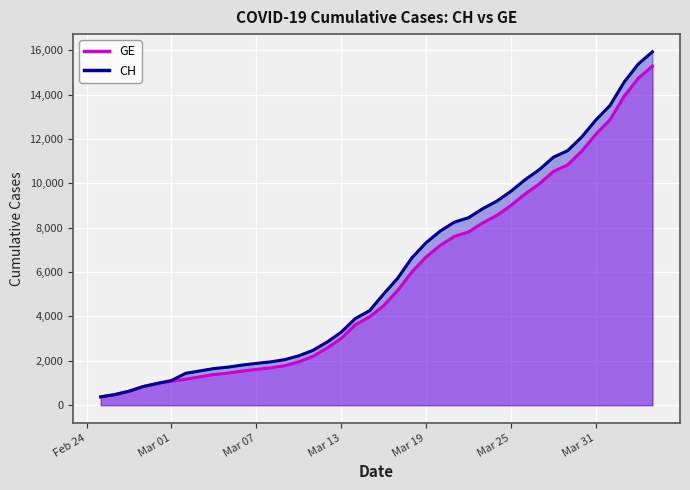

True or false: GE and CH cross at least once.

False